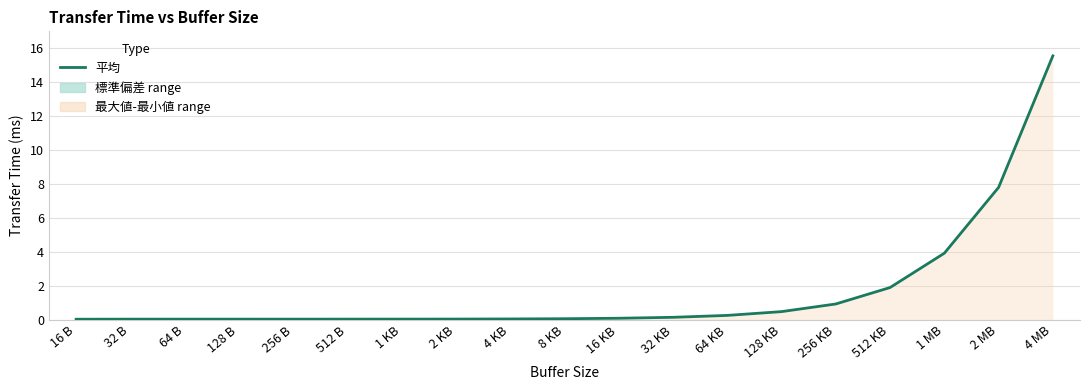

What is the value of the 14th point from the left?

0.5